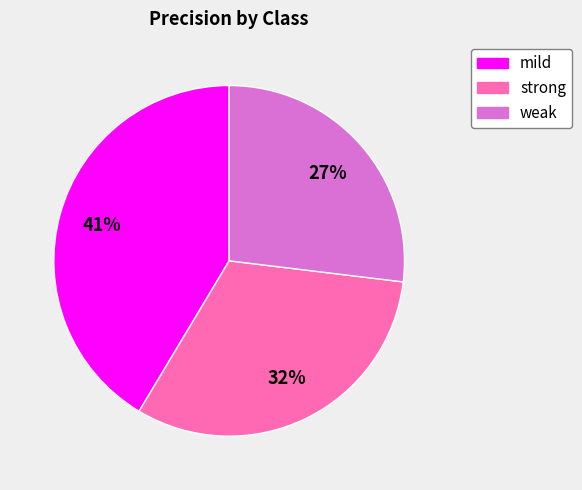

To the nearest percent, what portion does mild represent?

41%